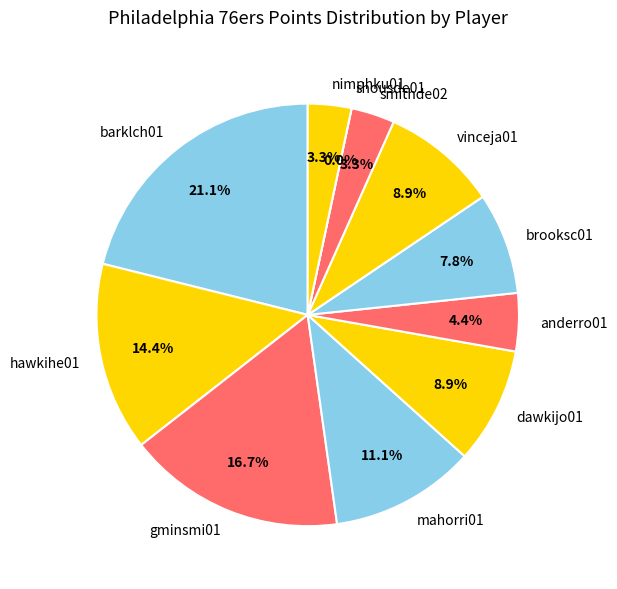

Which category has the smallest portion of the pie?

shousde01